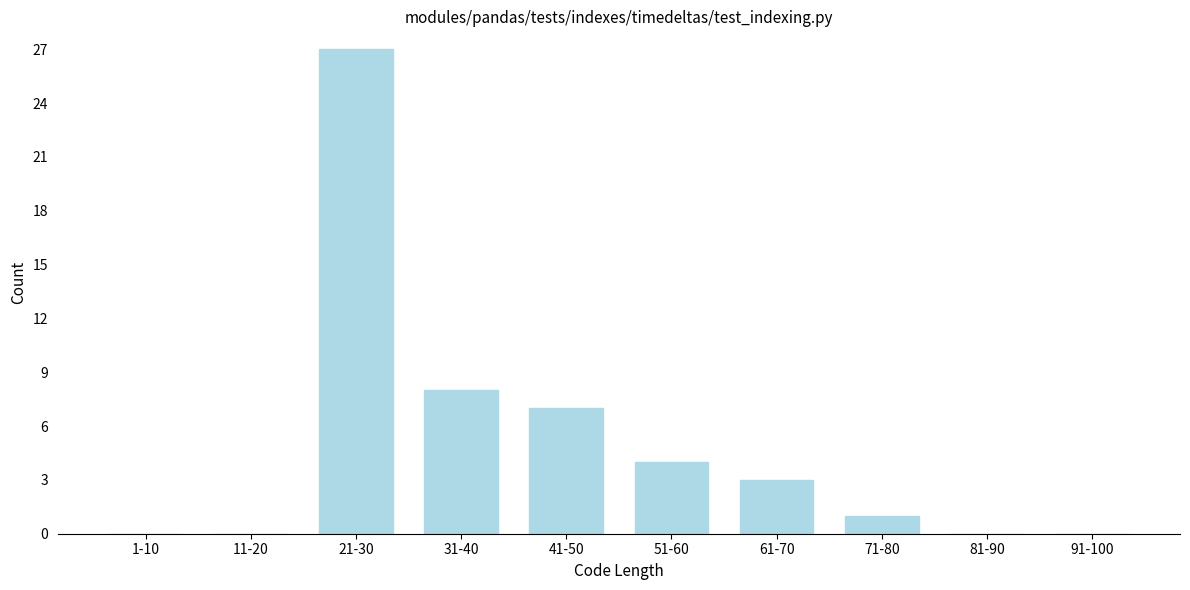

Reading right to left, transcribe all the data shown in this chart.

91-100=0	81-90=0	71-80=1	61-70=3	51-60=4	41-50=7	31-40=8	21-30=27	11-20=0	1-10=0